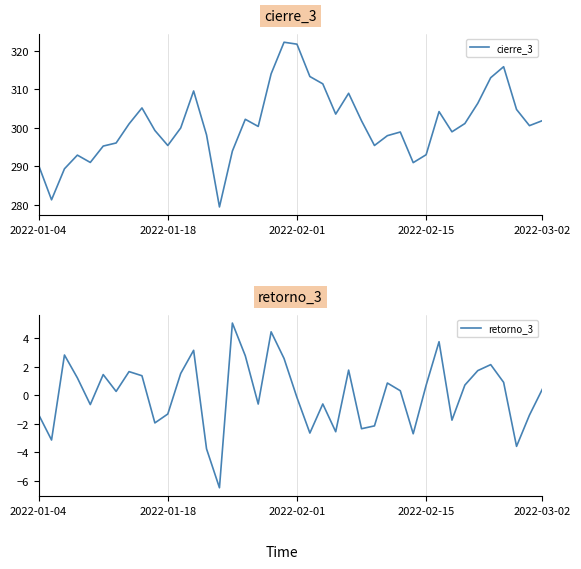

True or false: retorno_3 and cierre_3 cross at least once.

False